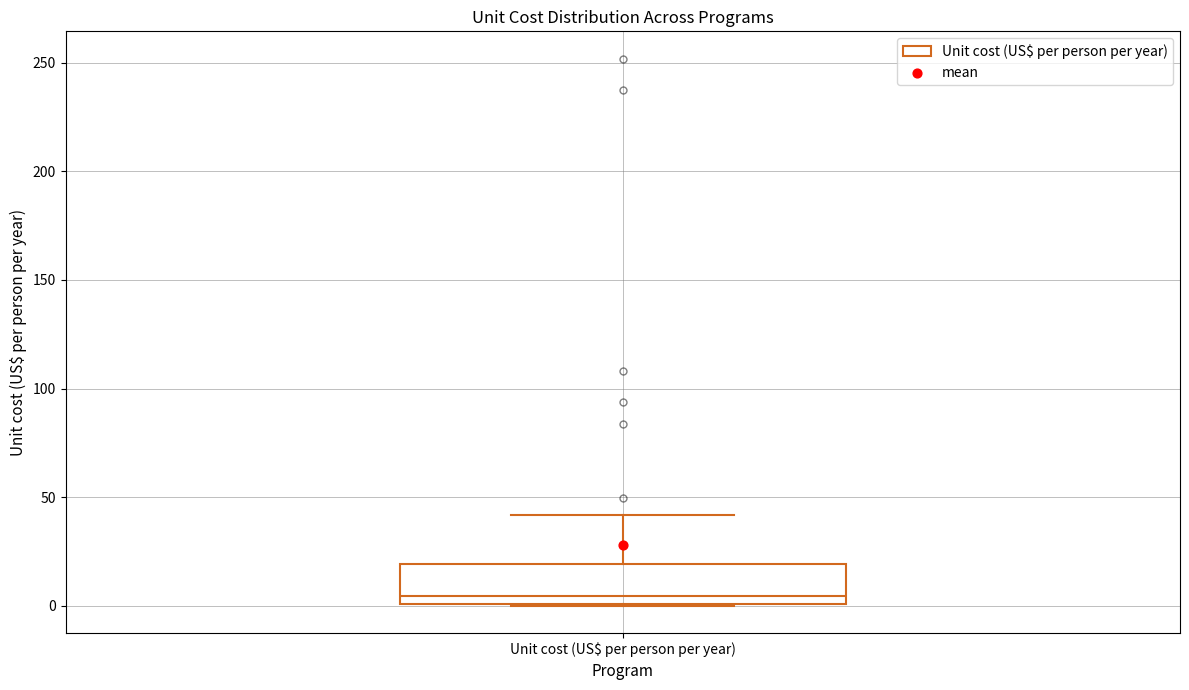

Transcribe this box plot: give where the median line is, the range the box spans, and where the two whiskers end, as read against the y-axis. The values are not printed on the chart, so give them approximately, as read against the axis.

median 5, box 0 to 20, whiskers 0 to 40